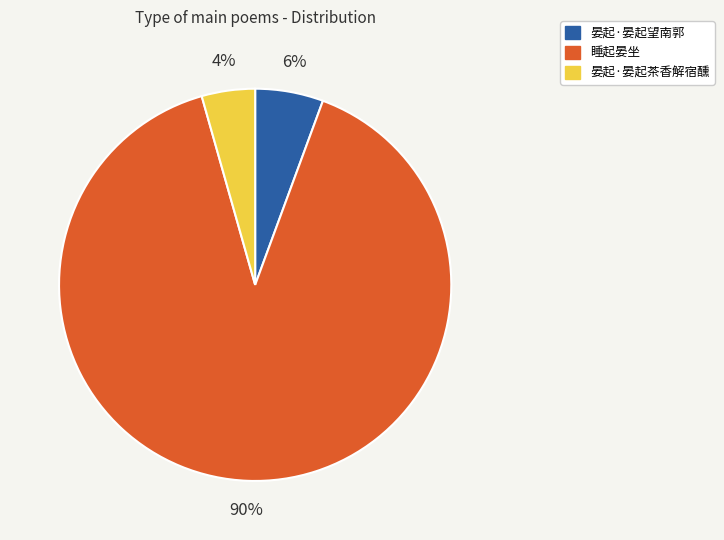

Is there any slice that represents more than half of the pie?

Yes